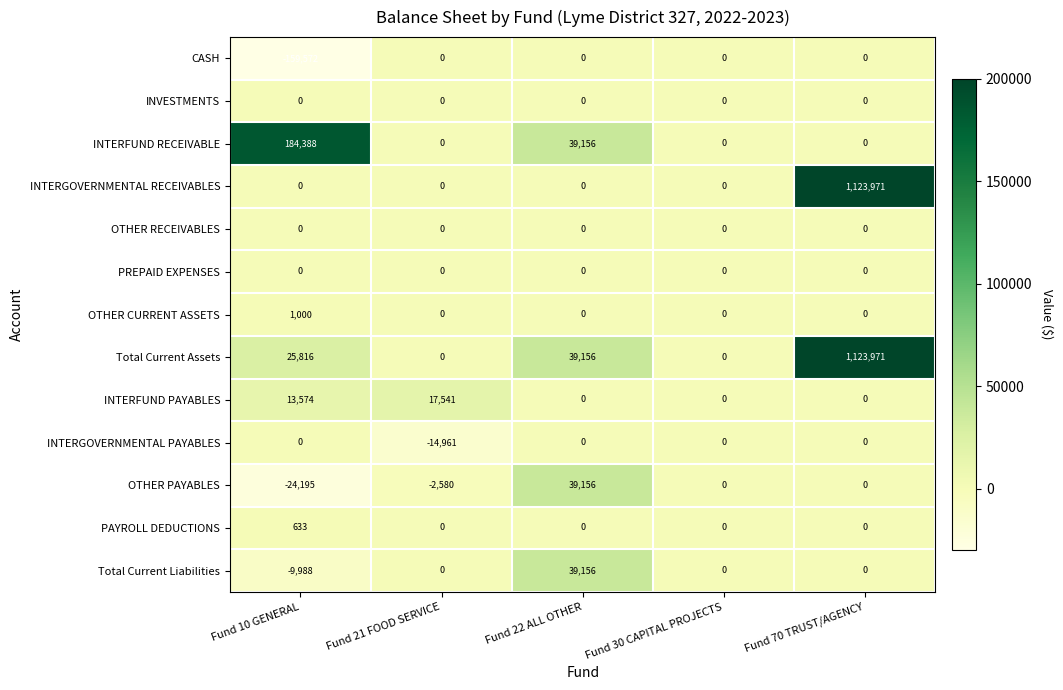

Which series changed the most between Fund 21 FOOD SERVICE and Fund 22 ALL OTHER?

OTHER PAYABLES